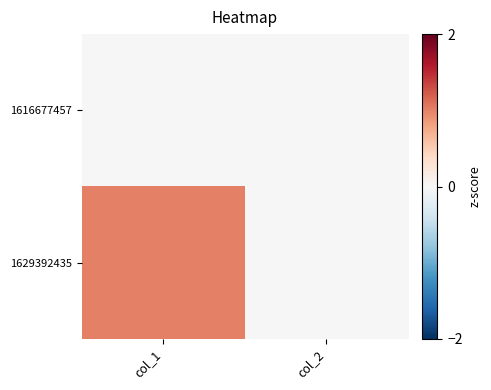

Between col_1 and col_2, which series saw the biggest shift?

1629392435